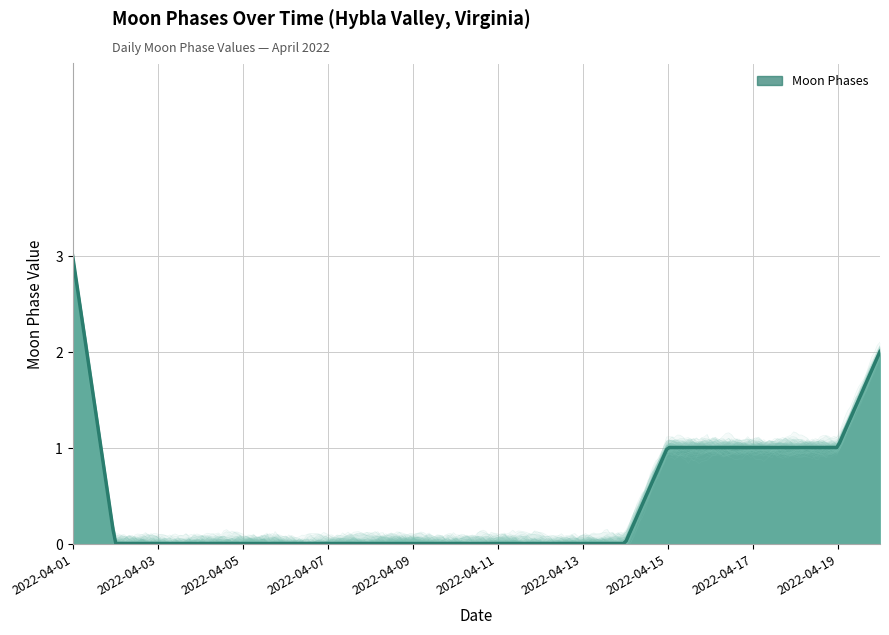

What is the sum of the values at 2022-04-16 and 2022-04-15?

2